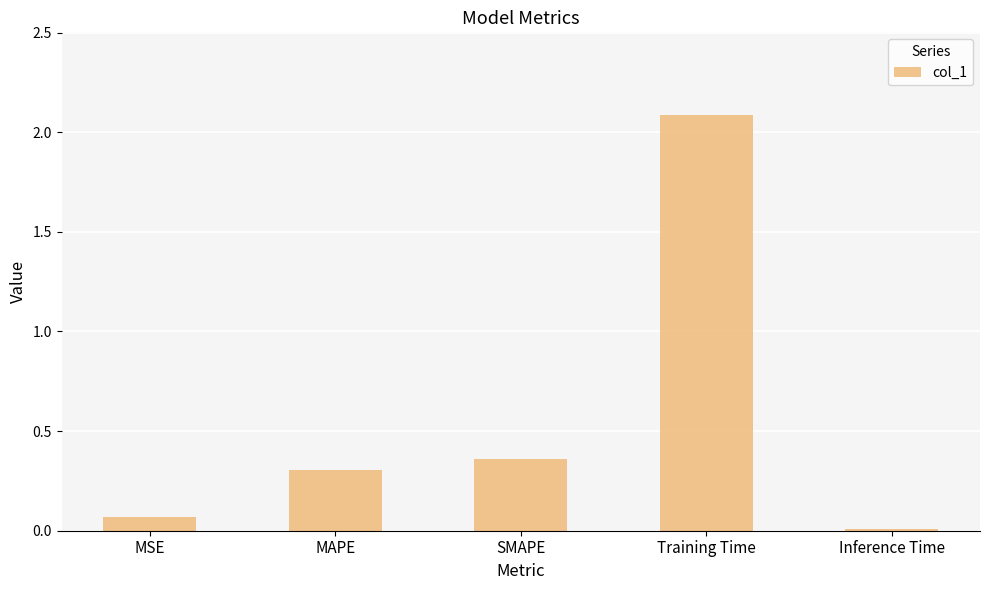

What position from the left is MSE?

1